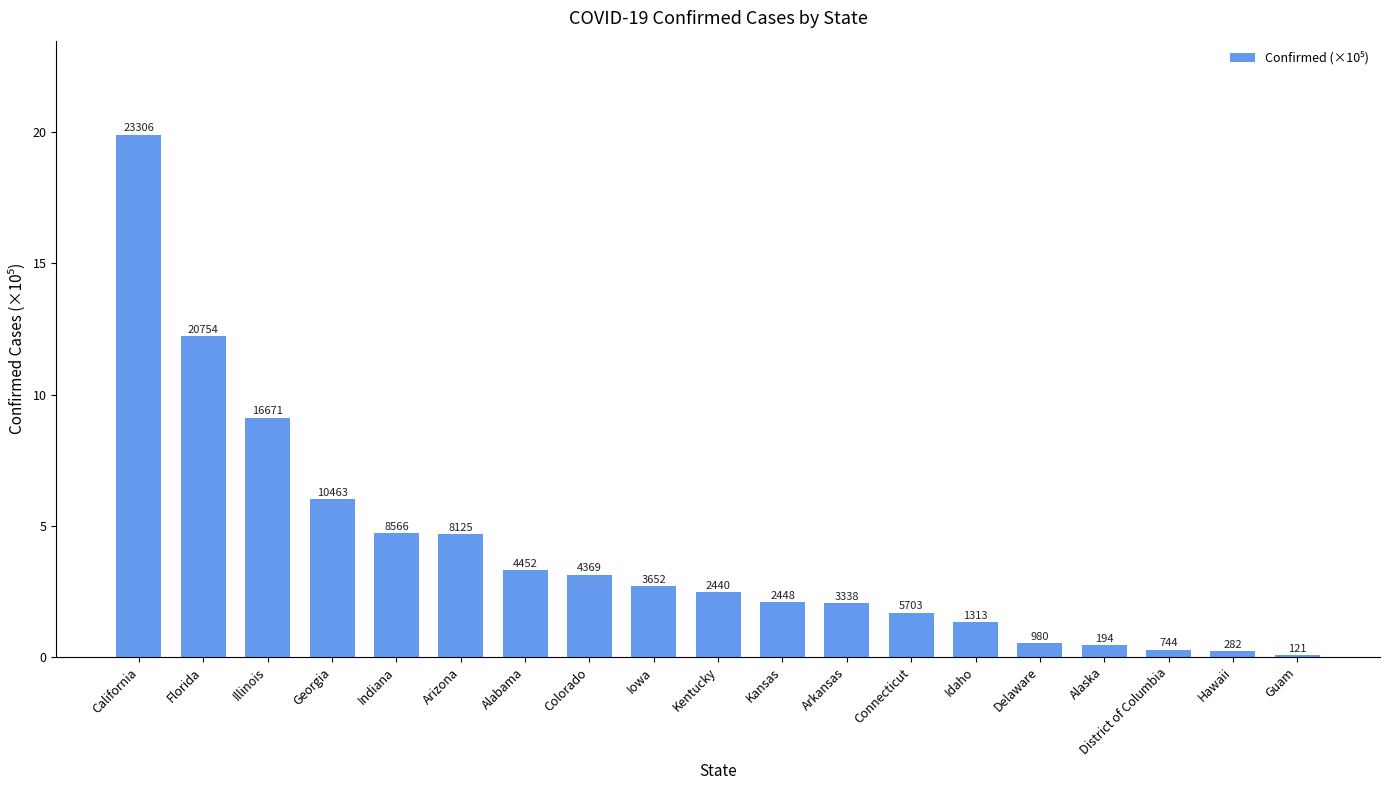

Reading left to right, what are all the values shown in this chart?

California=19.9	Florida=12.2	Illinois=9.1	Georgia=6.0	Indiana=4.7	Arizona=4.7	Alabama=3.3	Colorado=3.1	Iowa=2.7	Kentucky=2.5	Kansas=2.1	Arkansas=2.1	Connecticut=1.7	Idaho=1.3	Delaware=0.5	Alaska=0.4	District of Columbia=0.3	Hawaii=0.2	Guam=0.1